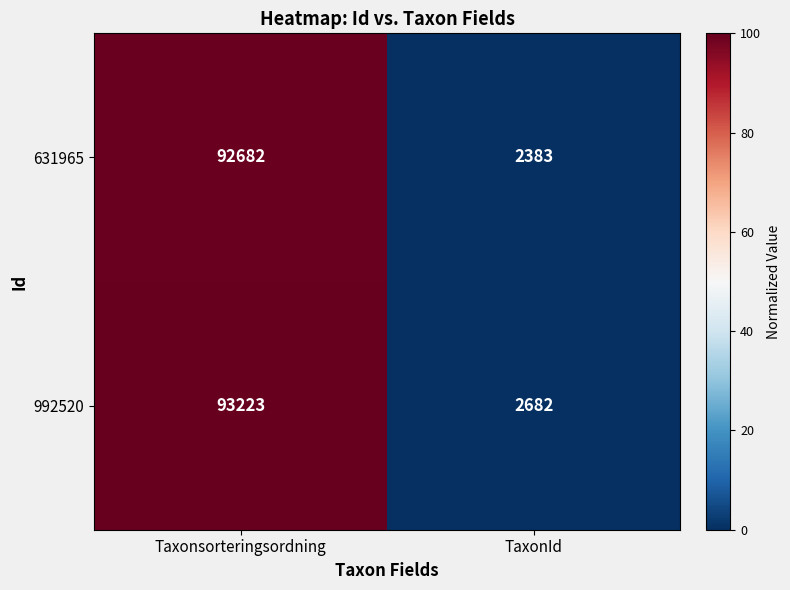

What is the total value across all series at TaxonId?

5065